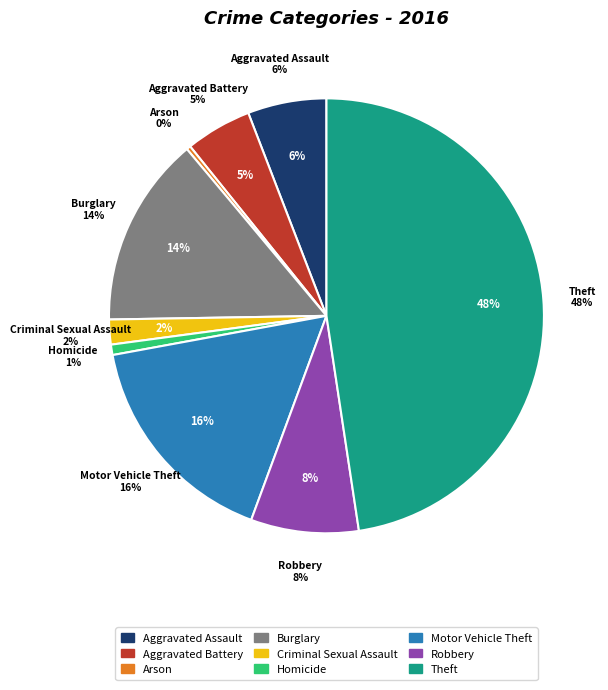

To the nearest percent, what percentage of the pie is Criminal Sexual Assault?

2%